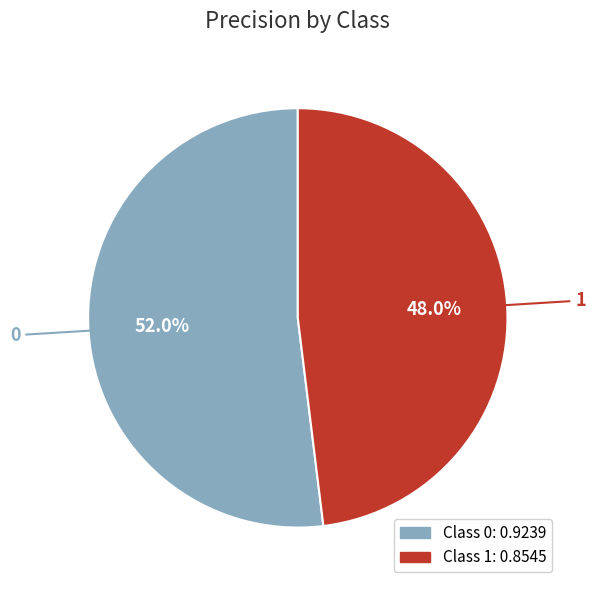

Is there any slice that represents more than half of the pie?

Yes